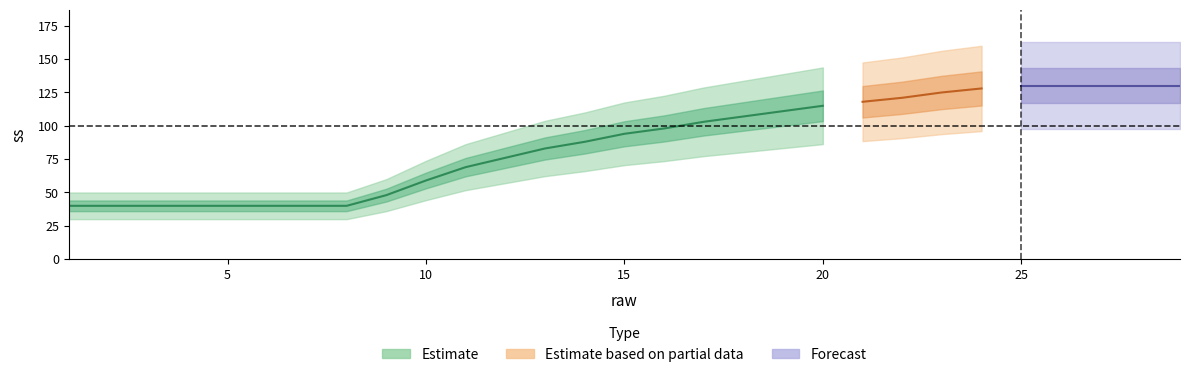

What is the maximum value shown in the chart?

130